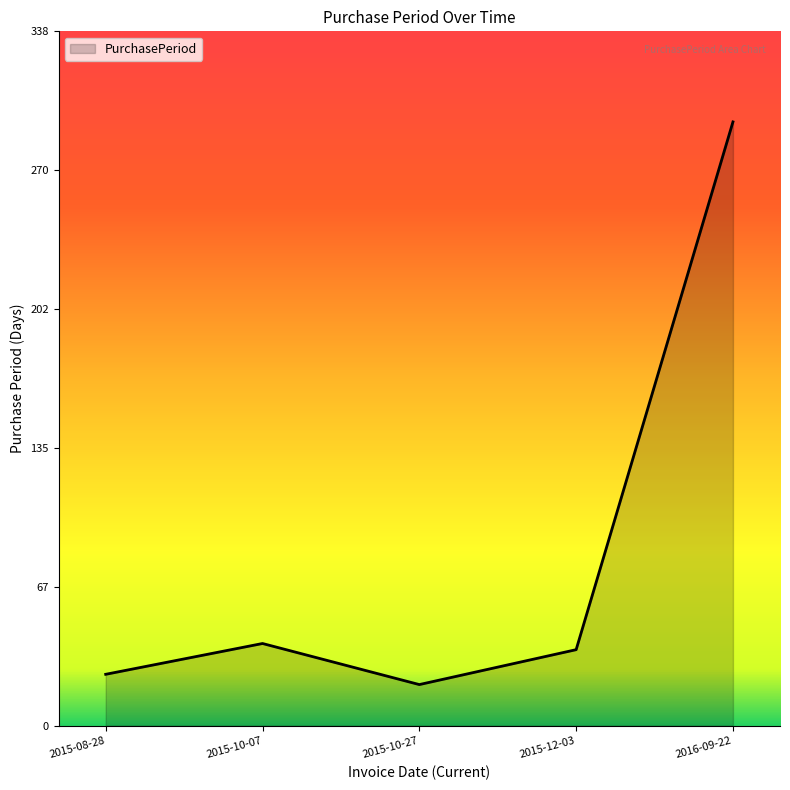

Reading right to left, list all the values displayed in this chart.

294	37	20	40	25